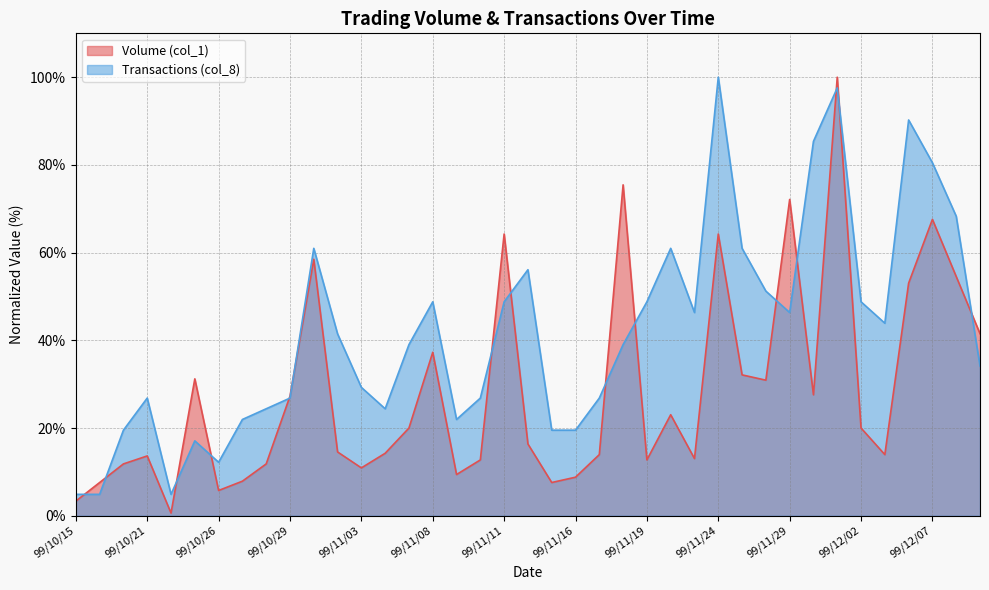

At how many categories does at least one series exceed 55?

13